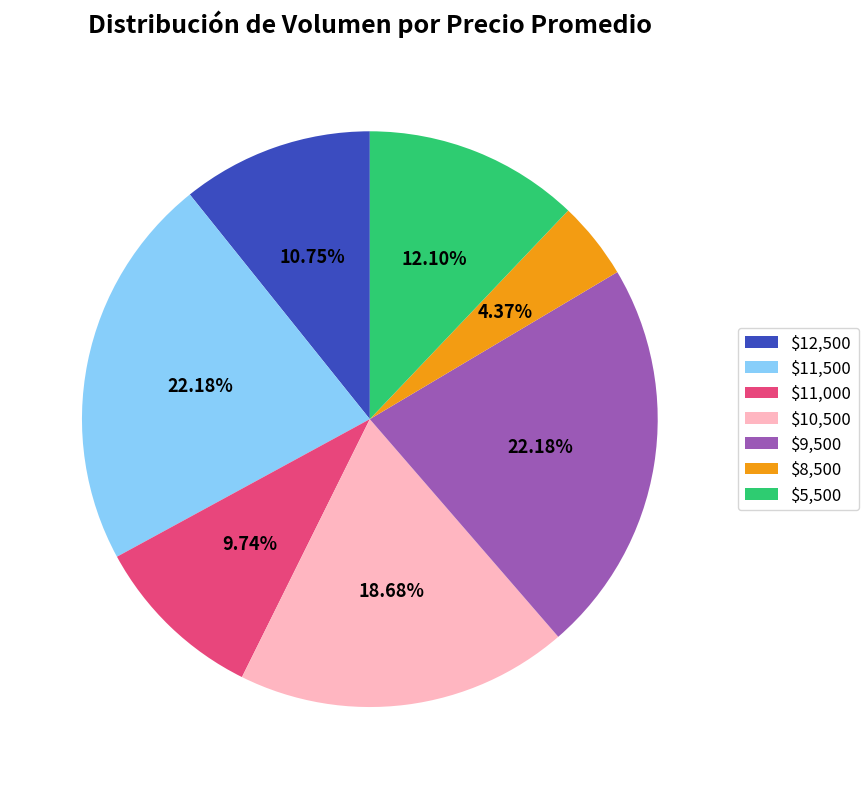

Does any single category account for the majority?

No